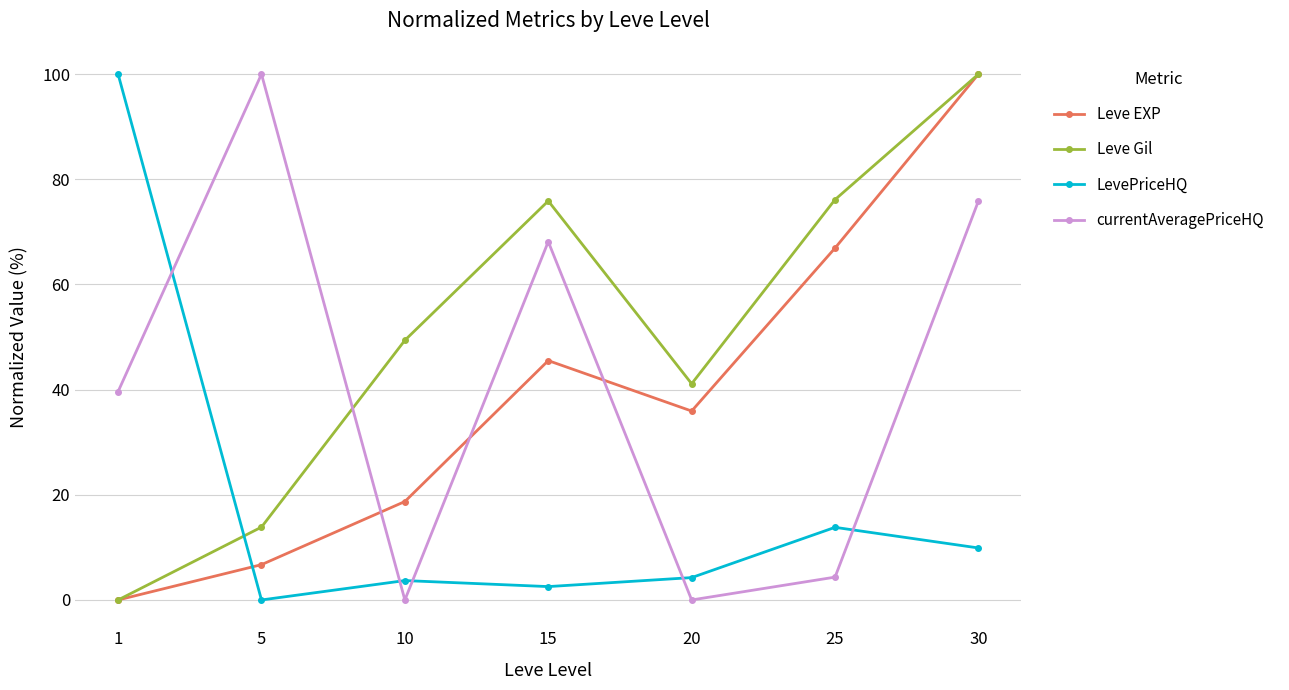

Between which two adjacent categories do Leve EXP and currentAveragePriceHQ first intersect?

5 and 10